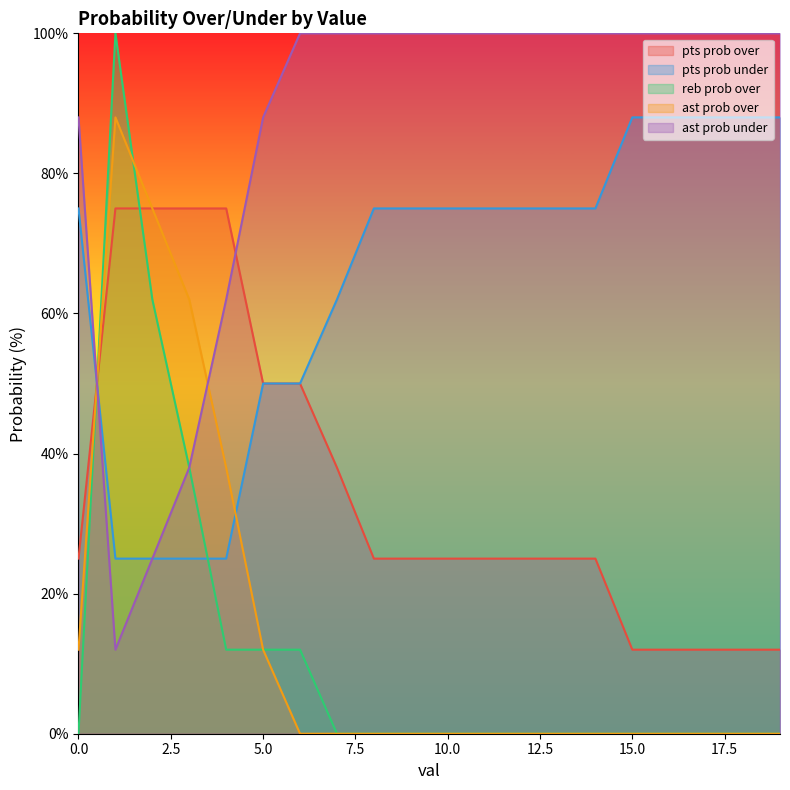

Which series changed the most between 5 and 11?

pts prob over